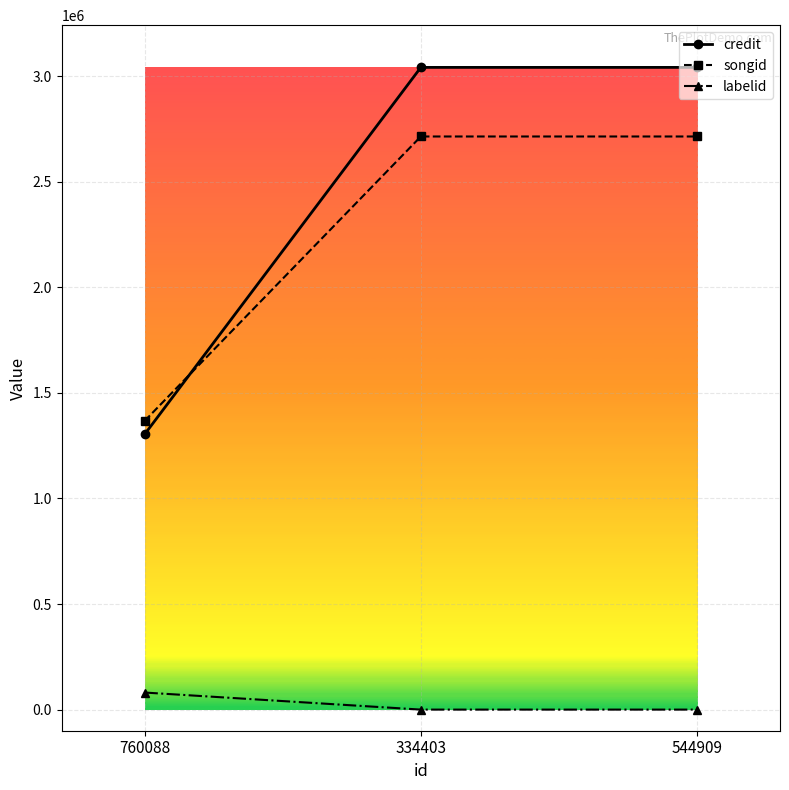

The value of songid at 544909 is 4333122. True or false?

False